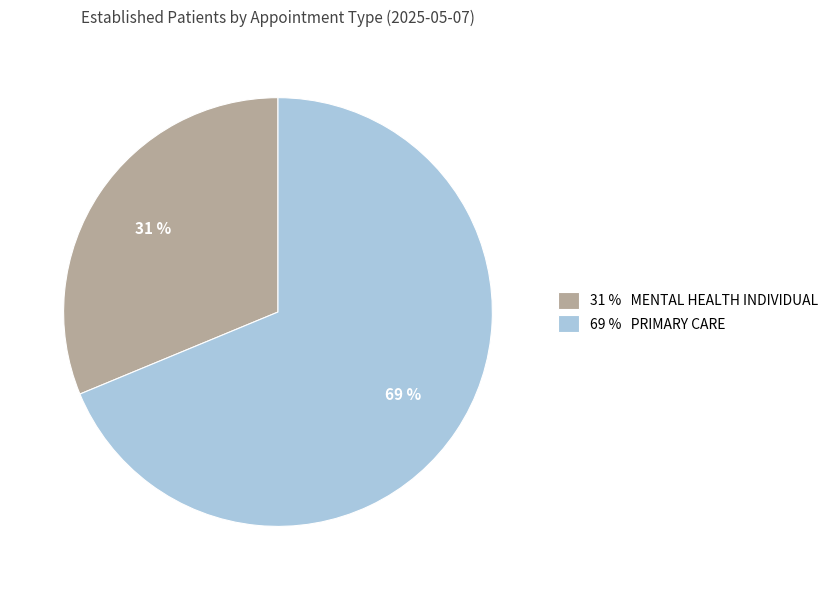

Is it true that 69 % PRIMARY CARE is 58% of the pie?

False